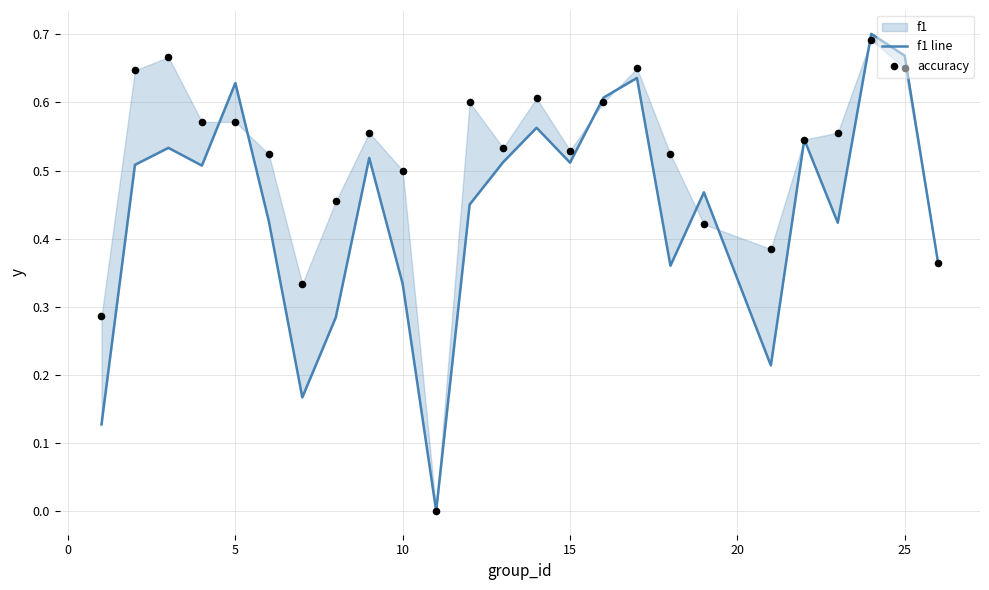

Which series has the largest Y range (max minus min)?

f1 line